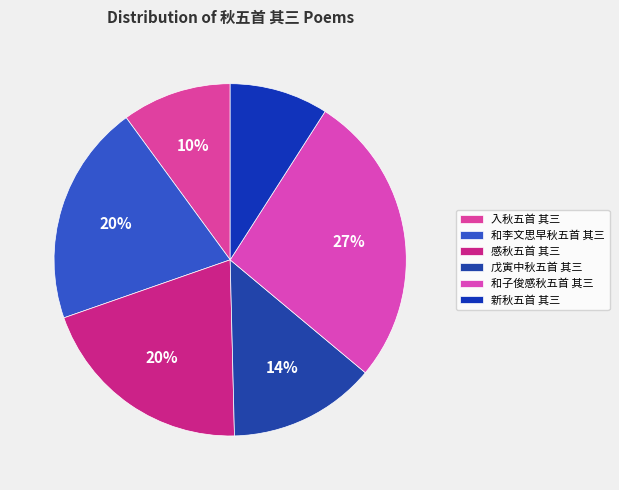

What percentage is the 和李文思早秋五首 其三 slice, to the nearest percent?

20%